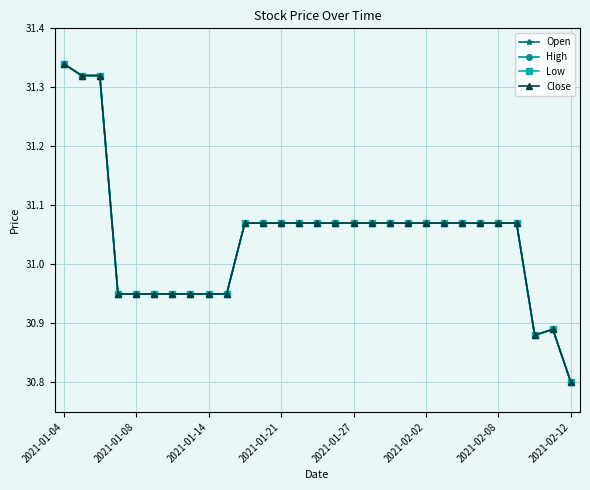

Does the chart have visible grid lines?

Yes